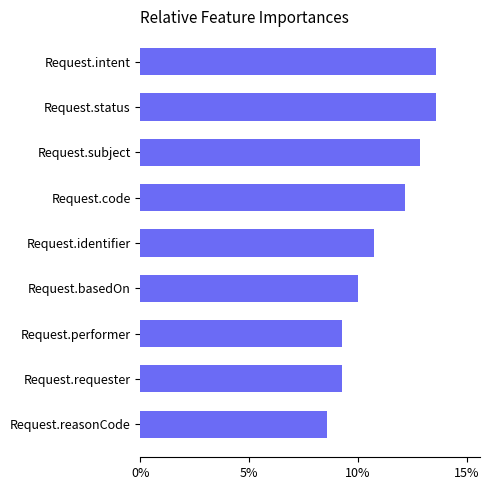

What value does the data have at Request.intent?

13.6